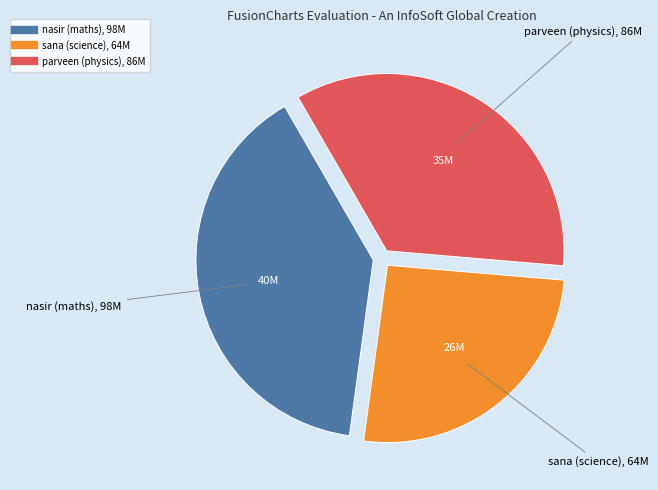

True or false: parveen (physics) accounts for 35% of the total.

True